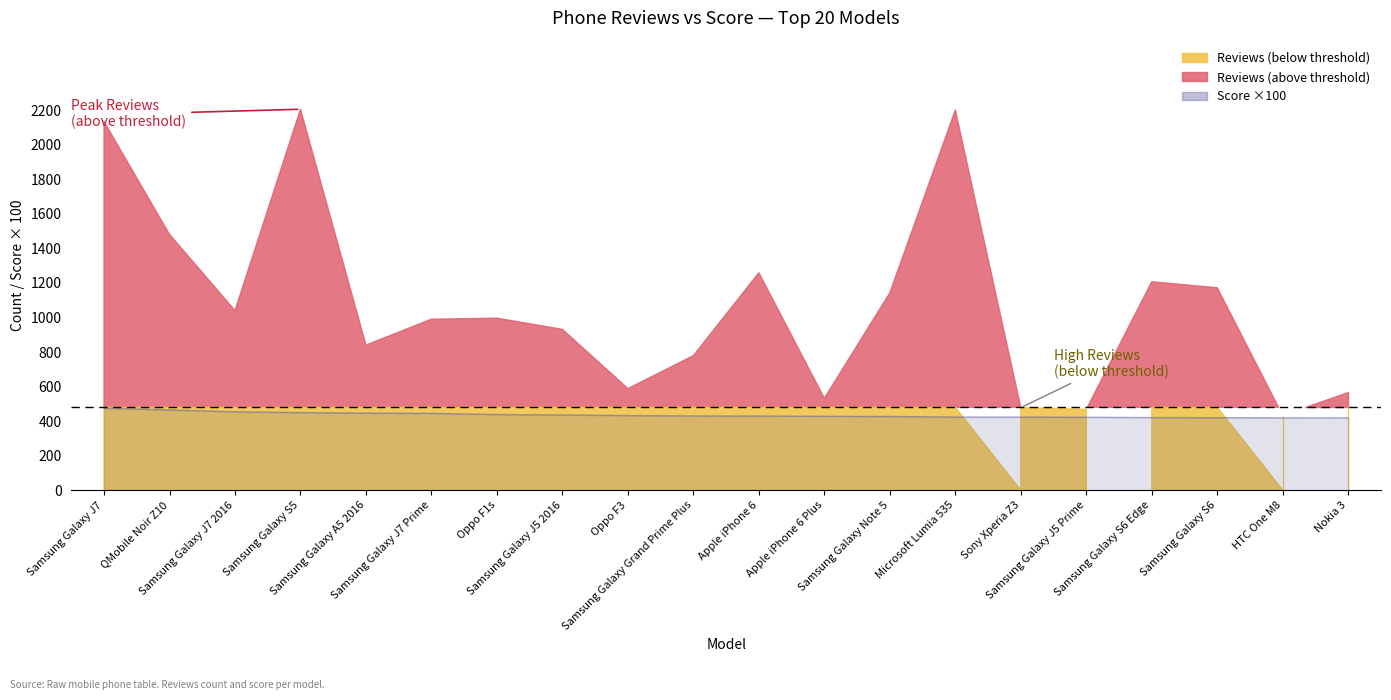

What is the label of the 2nd point from the left?

QMobile Noir Z10